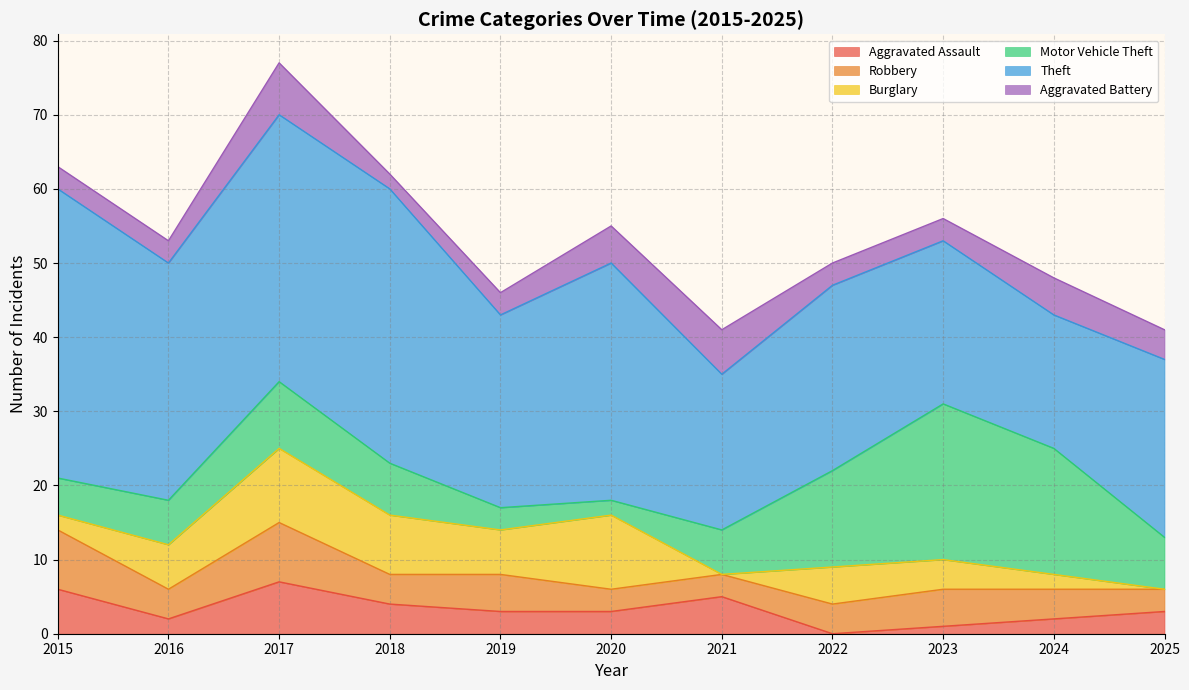

What is the value of the Burglary point at the 10th from the left?

2